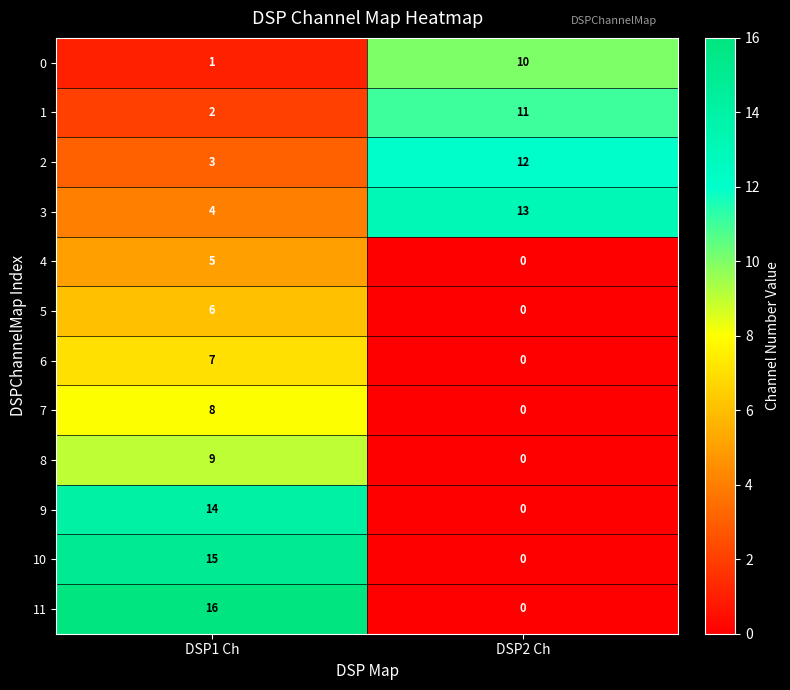

Reading left to right, list all the values displayed in this chart.

0: 1	10
1: 2	11
2: 3	12
3: 4	13
4: 5	0
5: 6	0
6: 7	0
7: 8	0
8: 9	0
9: 14	0
10: 15	0
11: 16	0